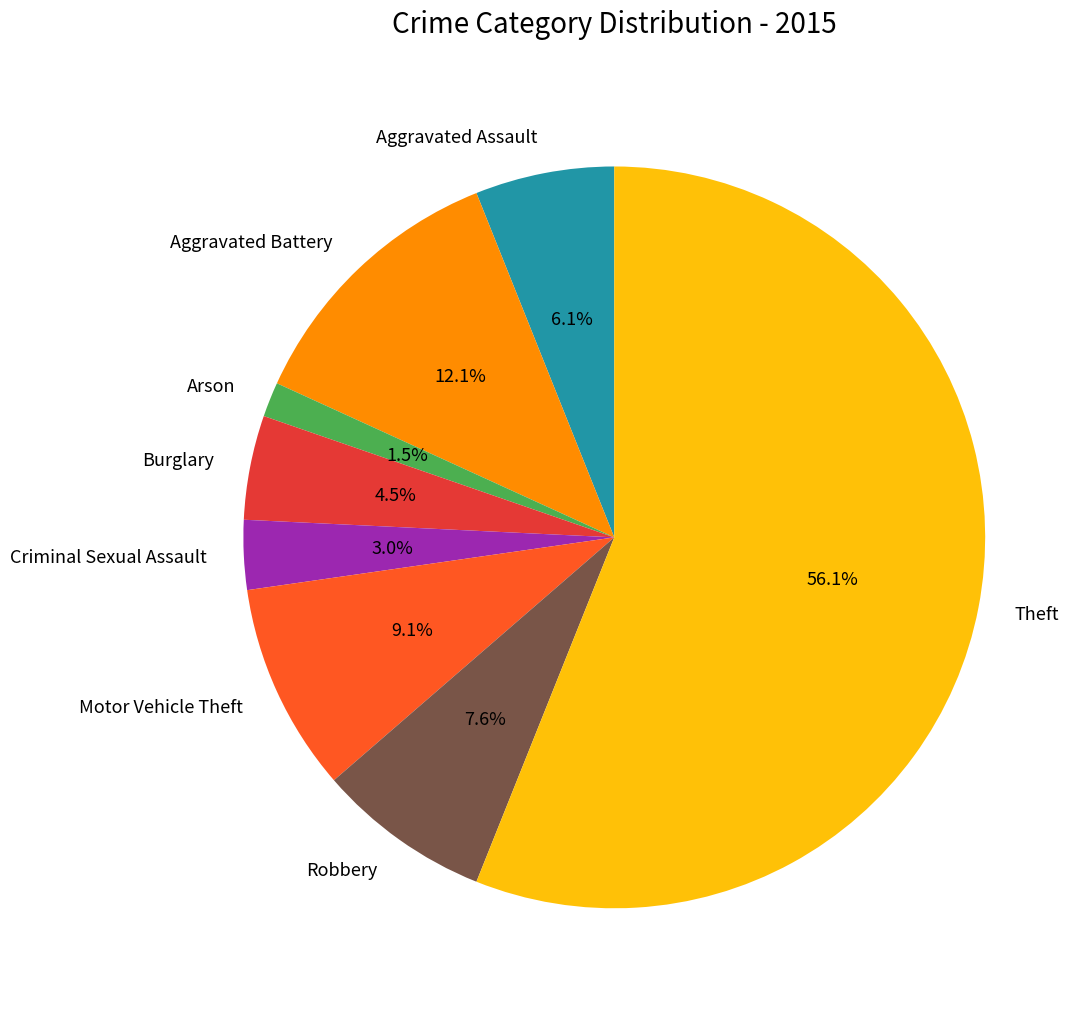

Which category accounts for the majority?

Theft